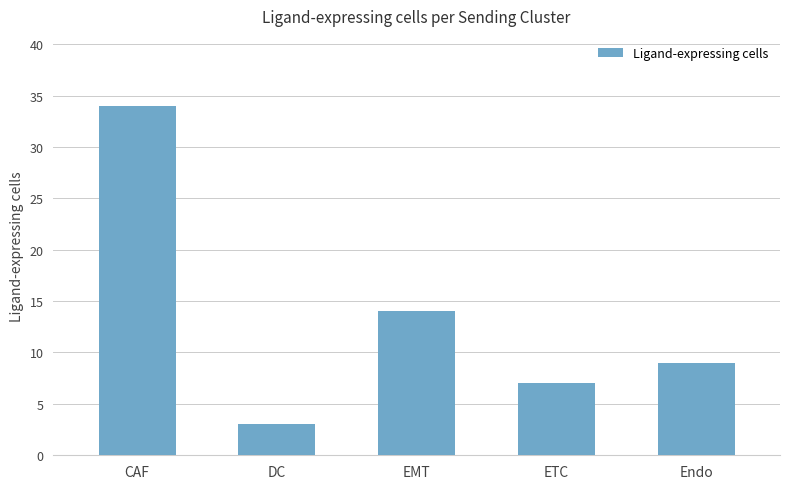

What is the sum of all values?

67